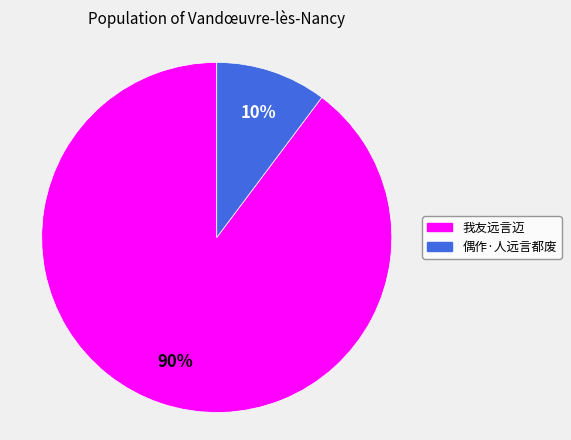

Between 偶作·人远言都废 and 我友远言迈, which is larger?

我友远言迈